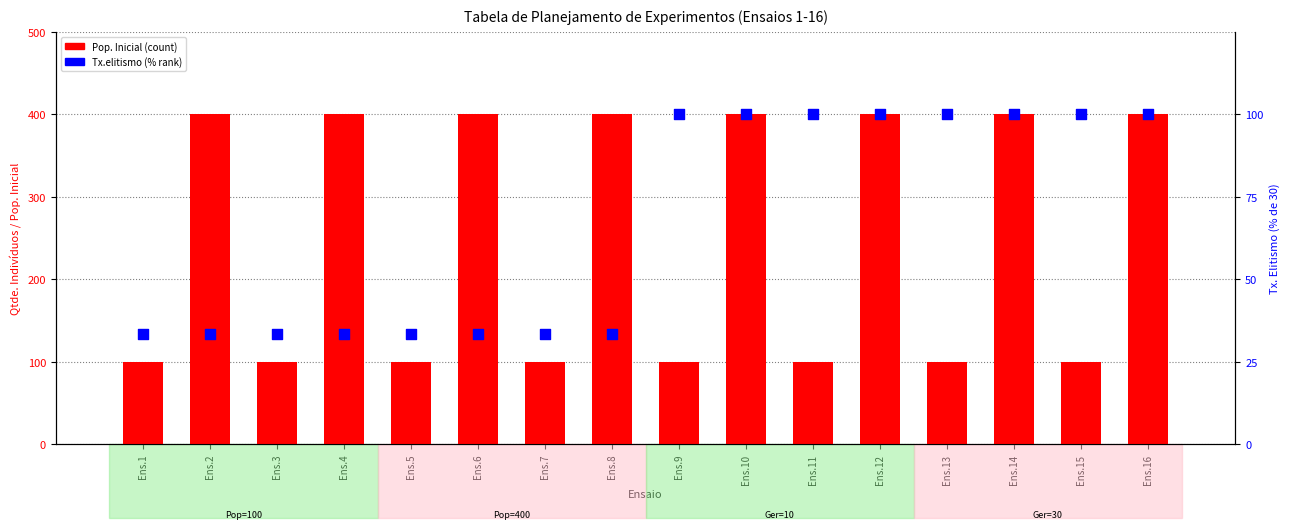

Is the value of Tx.elitismo (%) at Ens.8 greater than the value of Qtde.Ind. Pop. Inicial at Ens.9?

No